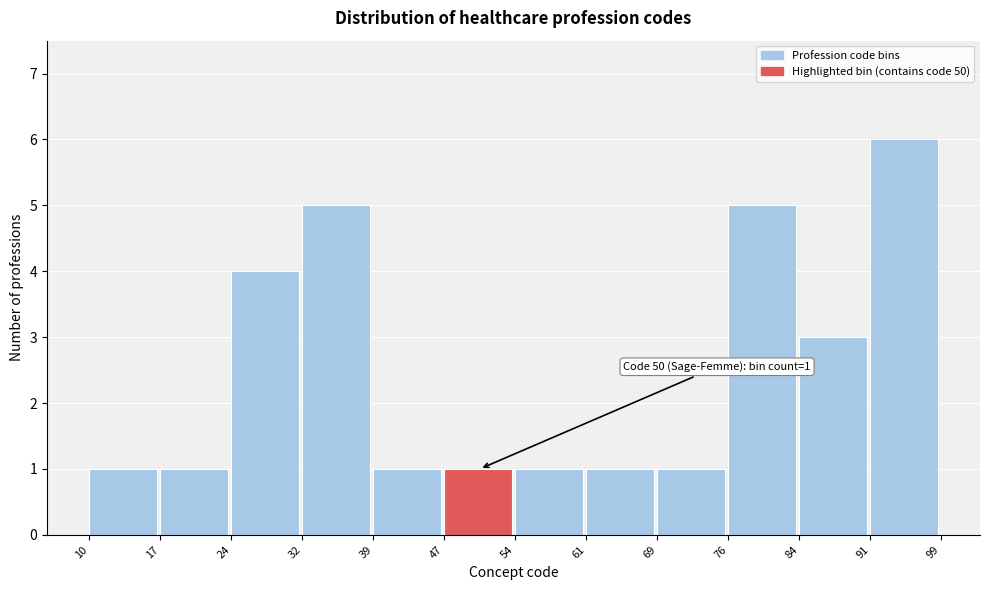

Which range on the x-axis has the tallest bar?

91 to 99